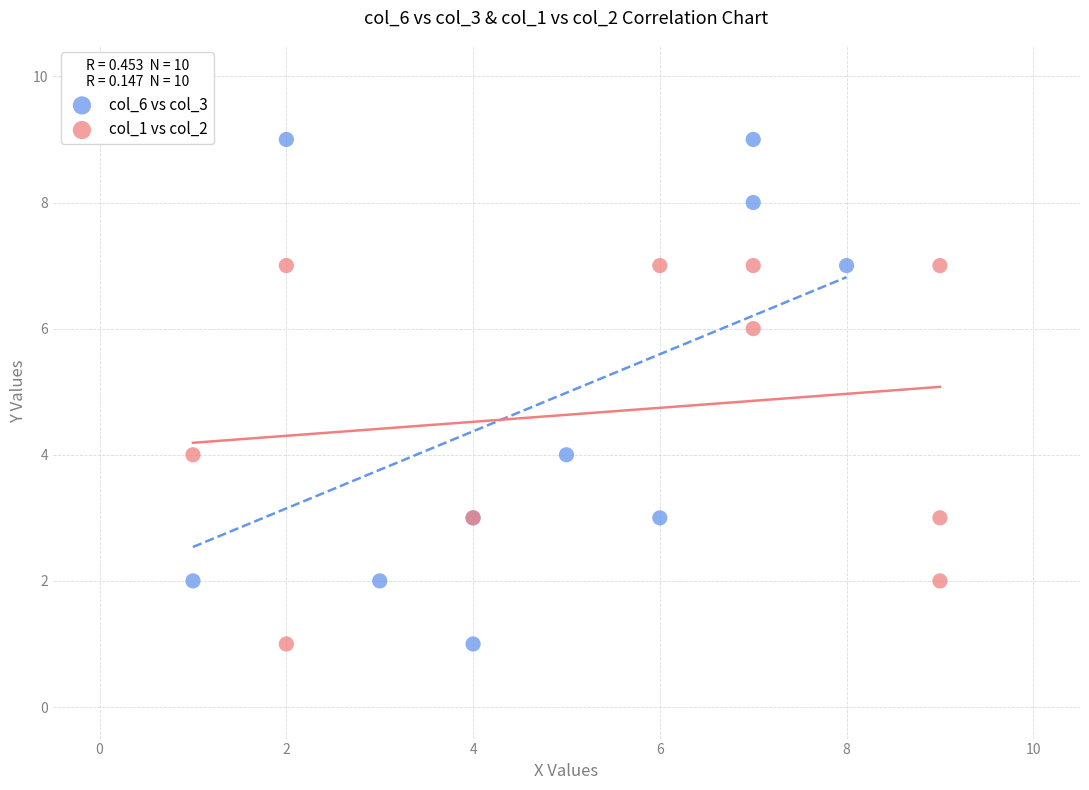

Which series has the largest Y range (max minus min)?

col_6 vs col_3